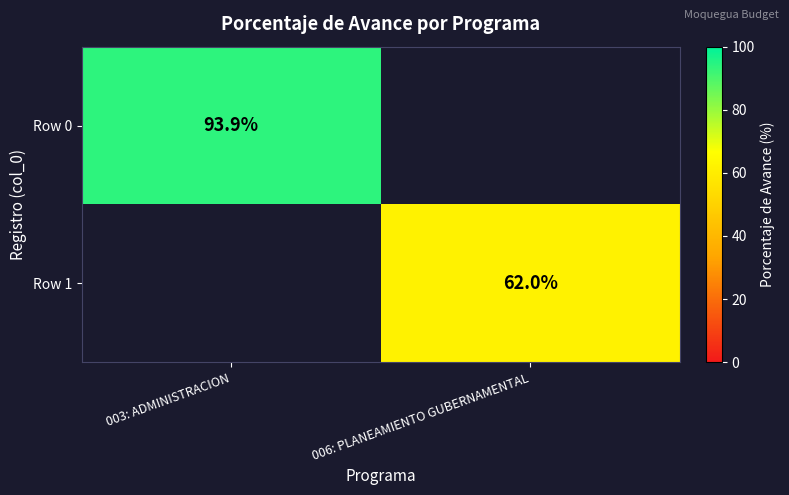

Is it true that Row 1 equals 95.0 at 006: PLANEAMIENTO GUBERNAMENTAL?

False